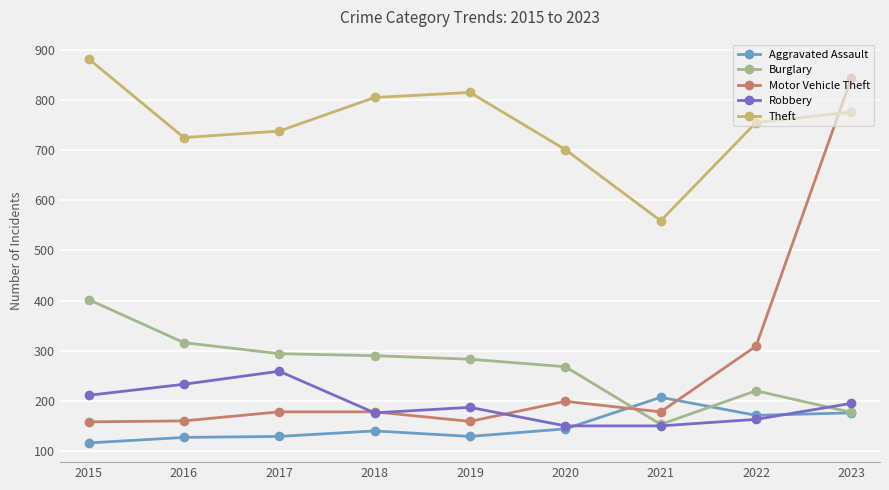

How many intersections are there between Motor Vehicle Theft and Aggravated Assault?

2